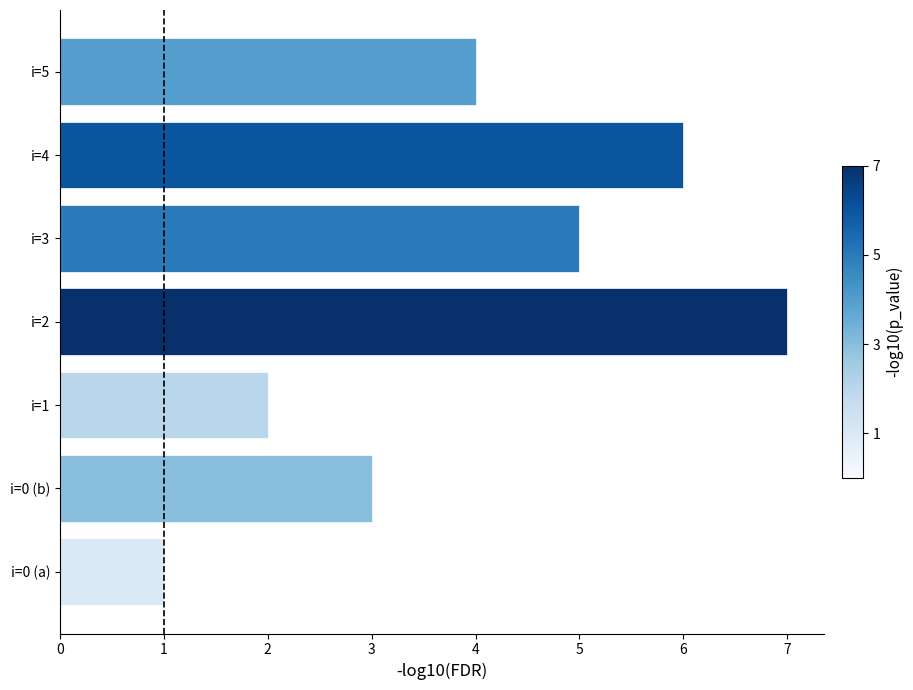

Reading bottom to top, transcribe all the data shown in this chart.

1	3	2	7	5	6	4